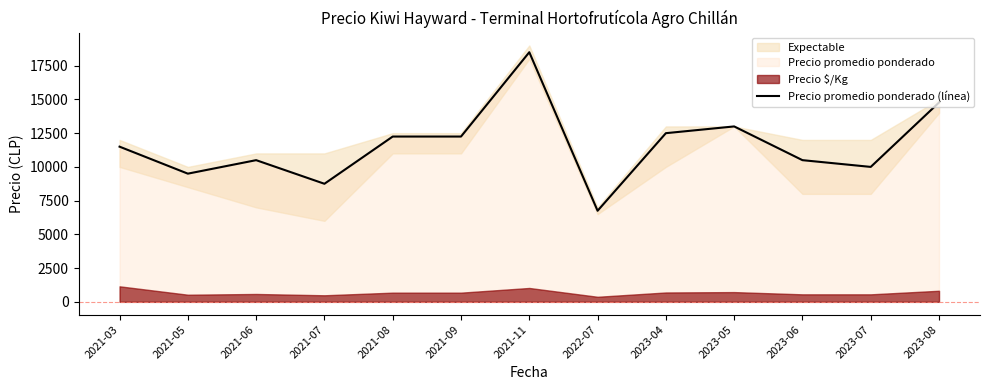

What position from the left is 2022-07?

8